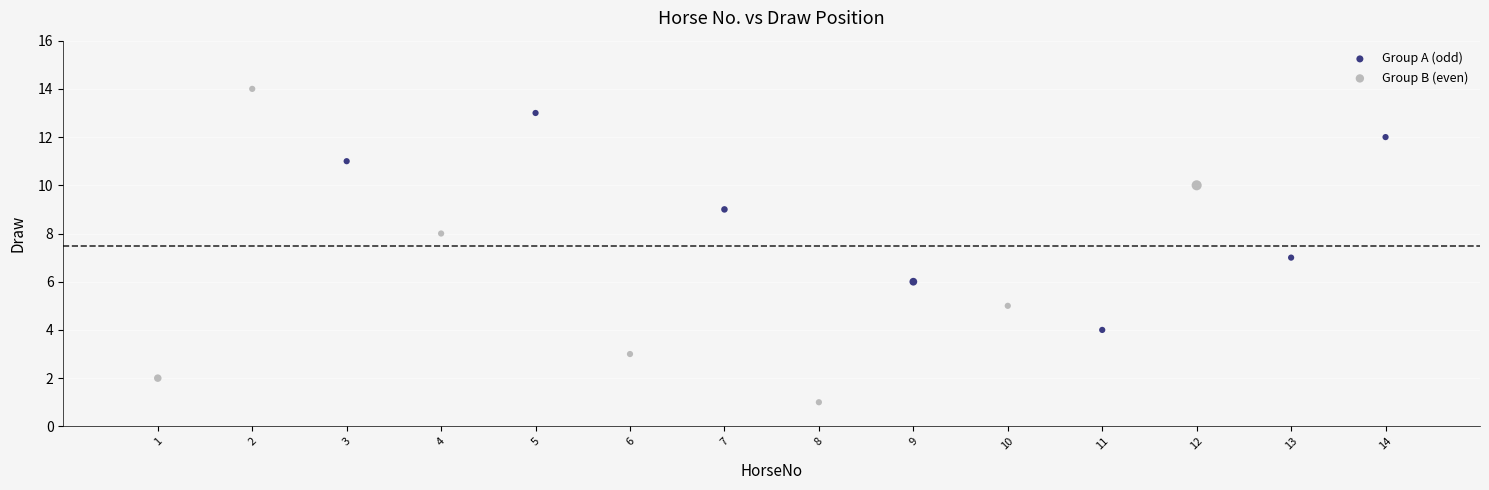

Which series has the widest spread of Y values?

Group B (even)